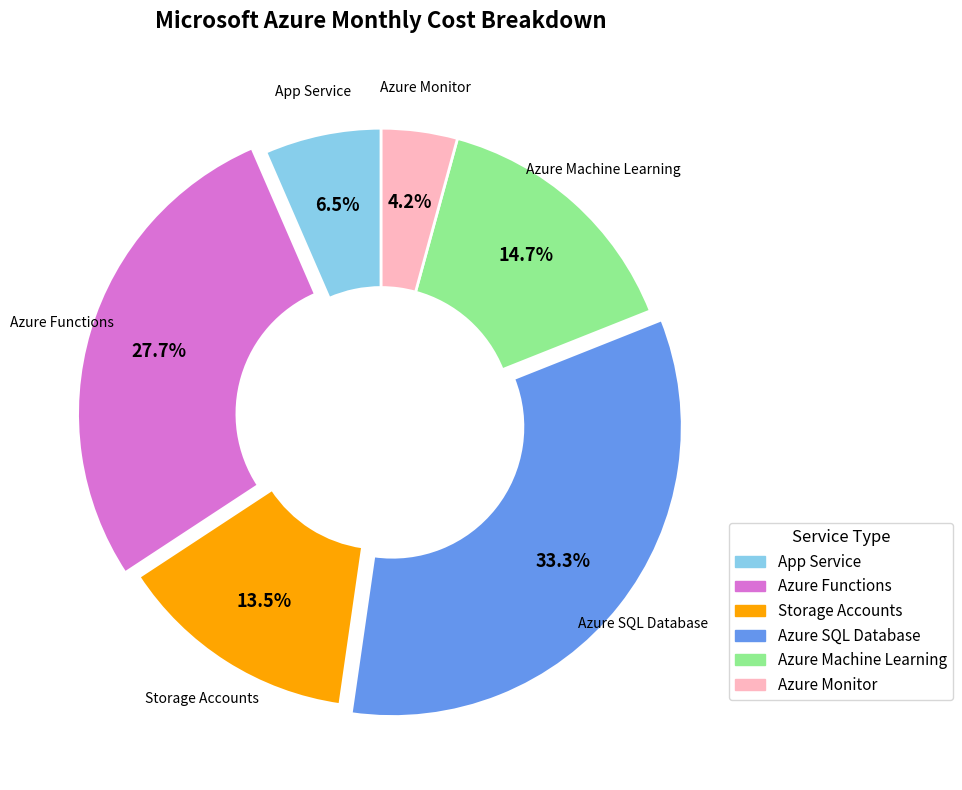

Is there any slice that represents more than half of the pie?

No